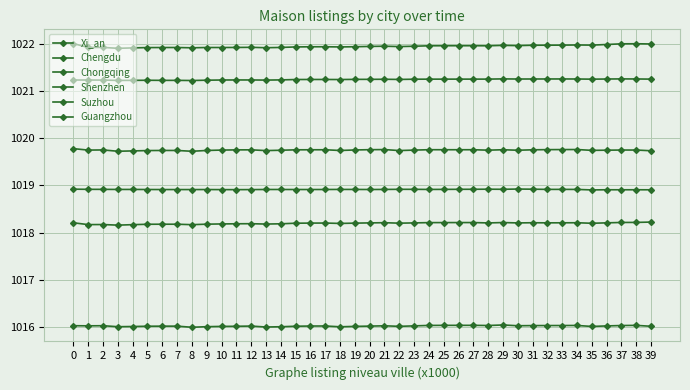

List the series in order of their peak value, highest first.

Chongqing, Chengdu, Suzhou, Guangzhou, Xi_an, Shenzhen